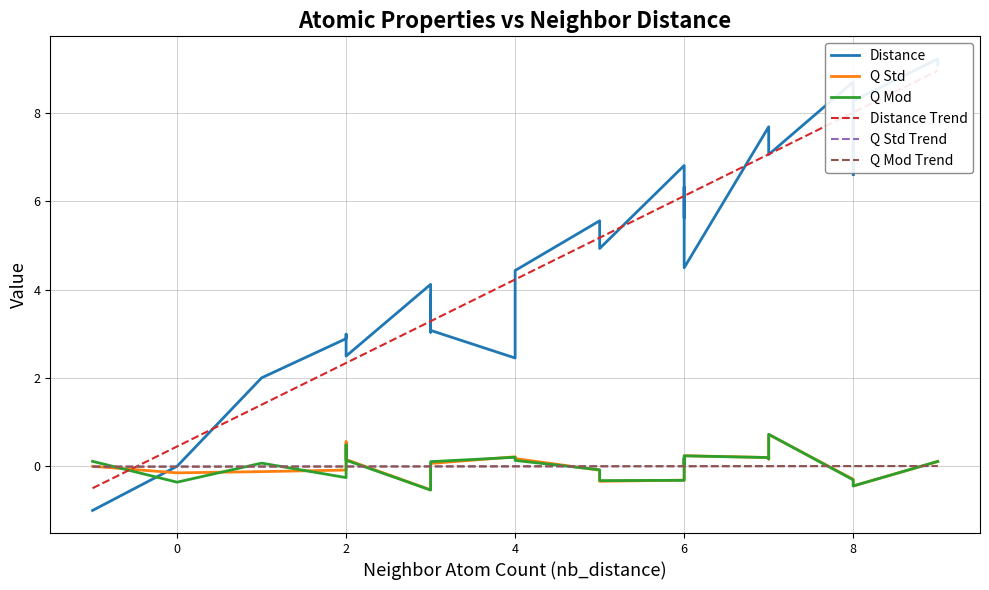

True or false: q_mod and q_std cross at least once.

True